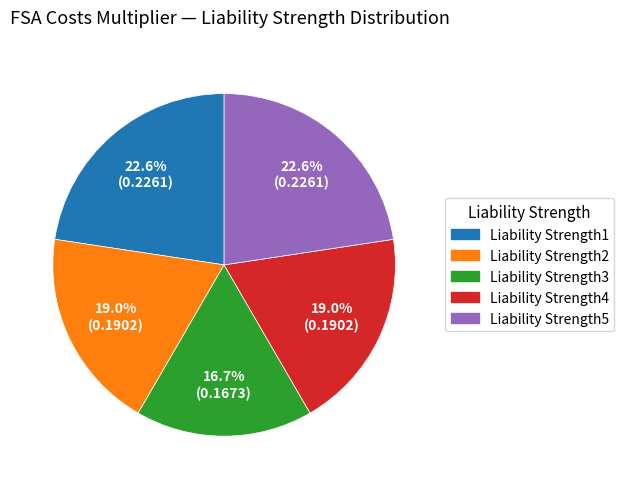

What percentage is NOT represented by Liability Strength4?

81.0%